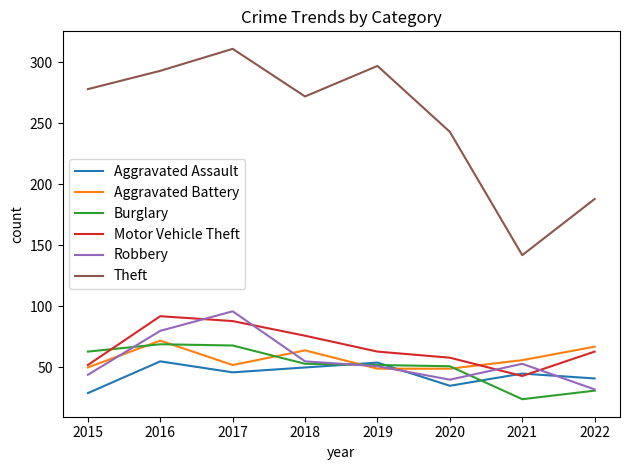

What is the greatest value displayed?

311